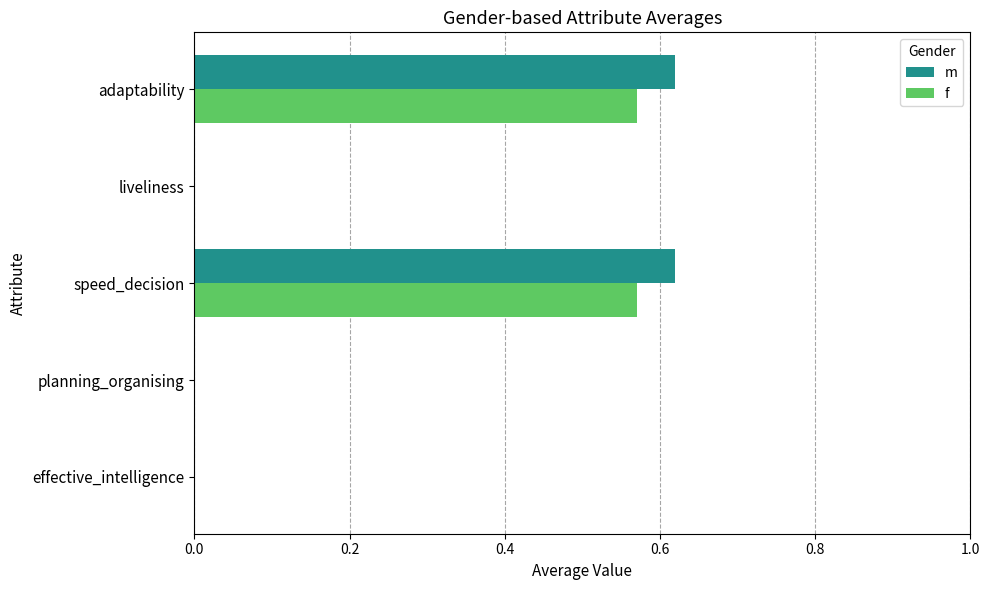

The m series shows 0.3 at planning_organising. True or false?

False